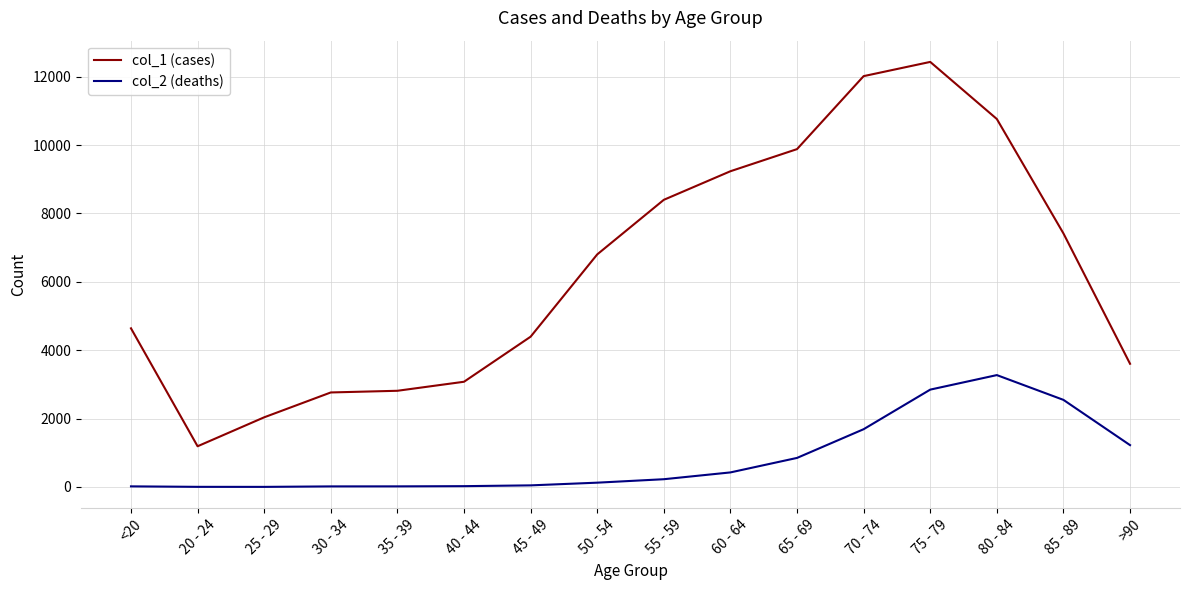

What is the maximum value shown in the chart?

12434